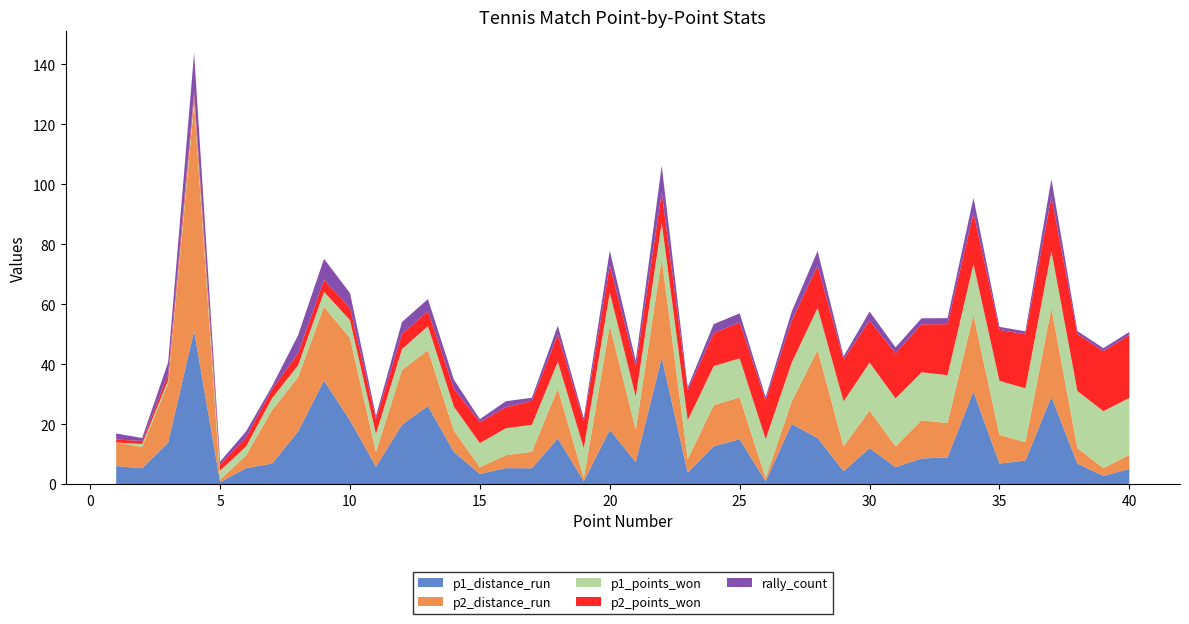

Reading left to right, what are all the values shown in this chart?

p1_distance_run: 6.0	5.3	13.8	51.1	0.6	5.3	6.8	17.5	34.5	21.2	5.8	19.7	26.0	10.7	3.4	5.3	5.2	15.2	0.9	18.1	7.3	42.2	3.8	12.6	14.9	0.9	20.0	15.4	4.3	12.0	5.6	8.5	8.9	30.8	6.8	7.8	29.1	6.8	2.7	5.0
p2_distance_run: 7.8	7.1	19.8	75.6	0.8	4.2	17.8	18.1	24.6	27.4	4.9	18.2	18.6	7.1	2.2	4.3	5.5	16.6	1.1	34.8	10.8	32.9	4.5	13.7	14.0	1.1	7.4	29.4	8.3	12.5	7.0	12.7	11.4	25.6	9.6	6.1	29.6	5.2	2.6	4.7
p1_points_won: 0.0	1.0	1.0	2.0	3.0	3.0	4.0	4.0	5.0	6.0	6.0	7.0	8.0	8.0	8.0	9.0	9.0	9.0	10.0	11.0	11.0	12.0	13.0	13.0	13.0	13.0	13.0	14.0	15.0	16.0	16.0	16.0	16.0	17.0	18.0	18.0	19.0	19.0	19.0	19.0
p2_points_won: 1.0	1.0	2.0	2.0	2.0	3.0	3.0	4.0	4.0	4.0	5.0	5.0	5.0	6.0	7.0	7.0	8.0	9.0	9.0	9.0	10.0	10.0	10.0	11.0	12.0	13.0	14.0	14.0	14.0	14.0	15.0	16.0	17.0	17.0	17.0	18.0	18.0	19.0	20.0	21.0
rally_count: 2.0	1.0	4.0	13.0	1.0	2.0	1.0	6.0	7.0	5.0	1.0	4.0	4.0	3.0	1.0	2.0	1.0	3.0	1.0	5.0	2.0	9.0	1.0	3.0	3.0	1.0	3.0	5.0	1.0	3.0	2.0	2.0	2.0	5.0	1.0	1.0	6.0	1.0	1.0	1.0